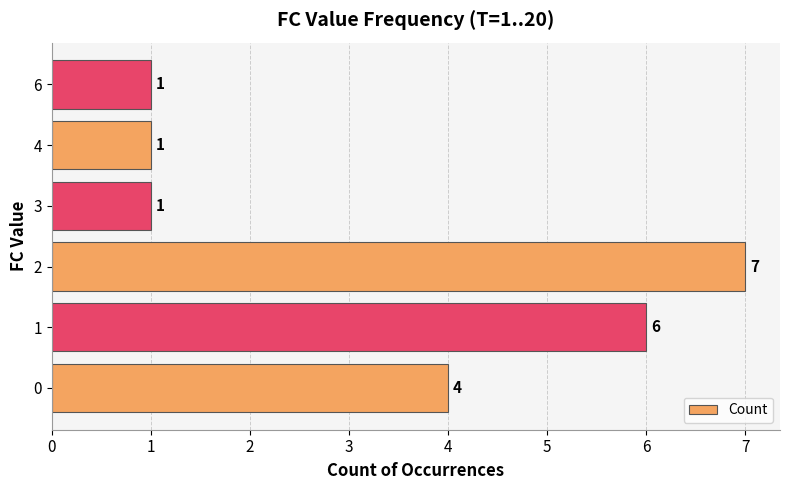

What is the approximate value at 3?

1